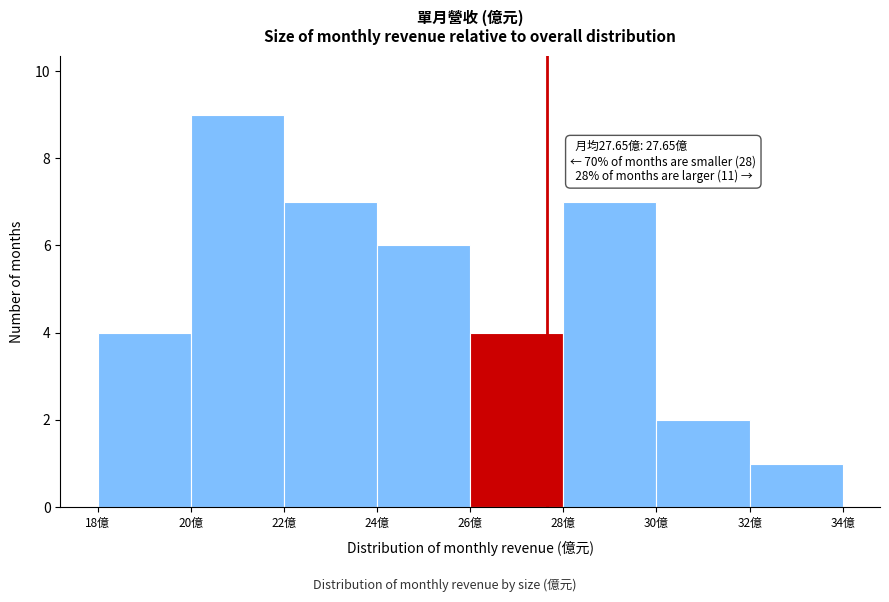

Over which range of the x-axis is the bar tallest?

20 to 22